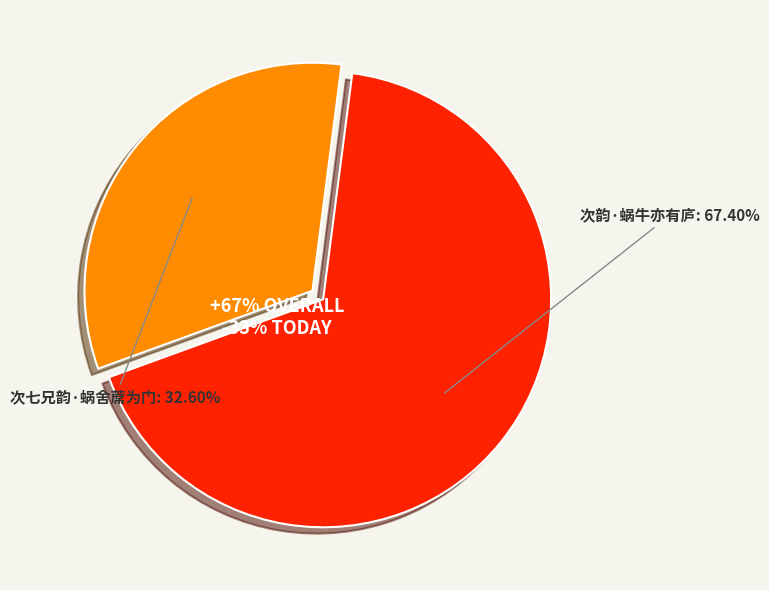

To the nearest percent, what portion does 次七兄韵·蜗舍蓆为门 represent?

33%